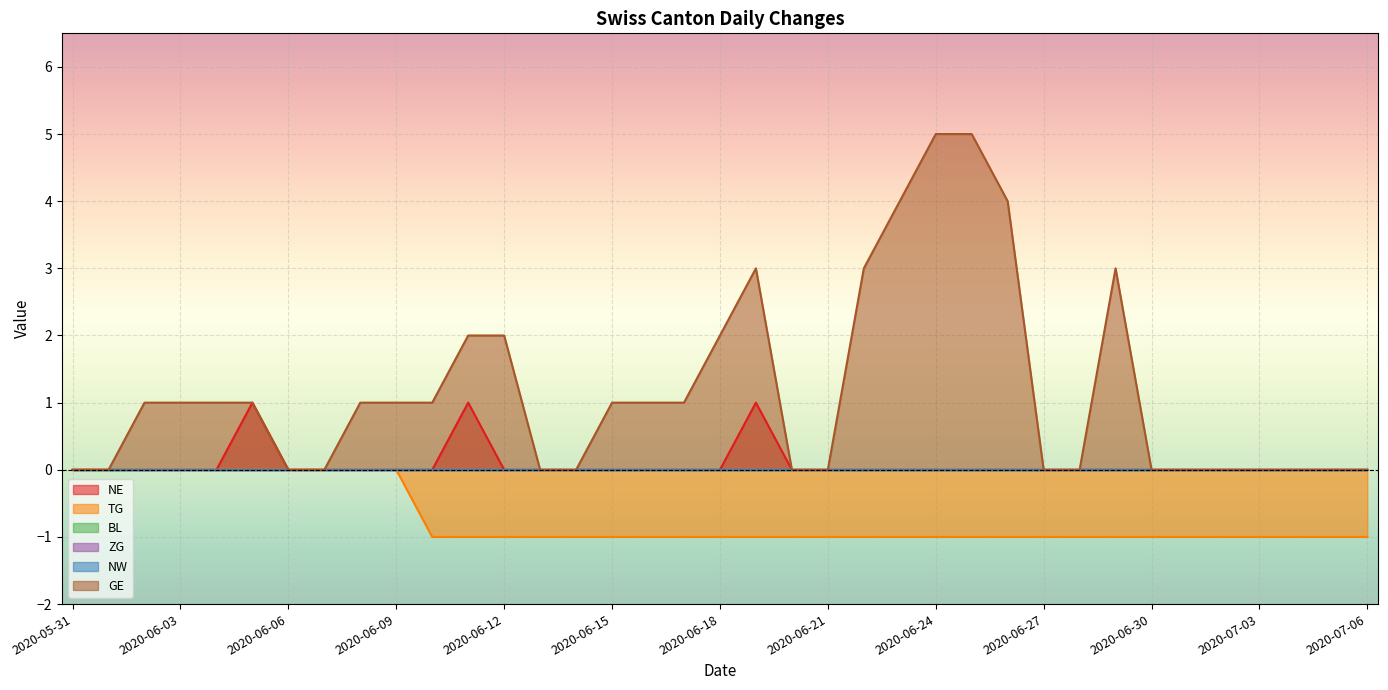

The value of GE at 2020-06-05 is 2. True or false?

False